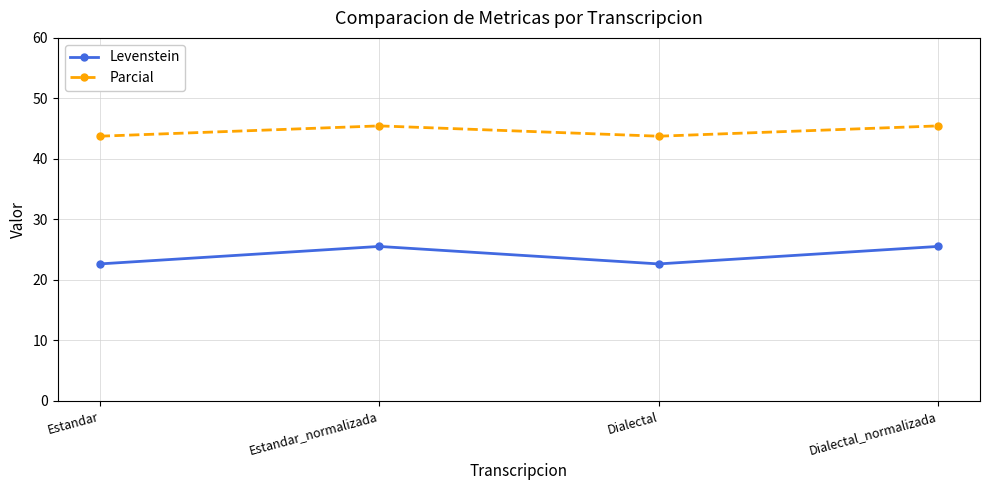

What are all the series names shown in the legend?

Levenstein, Parcial